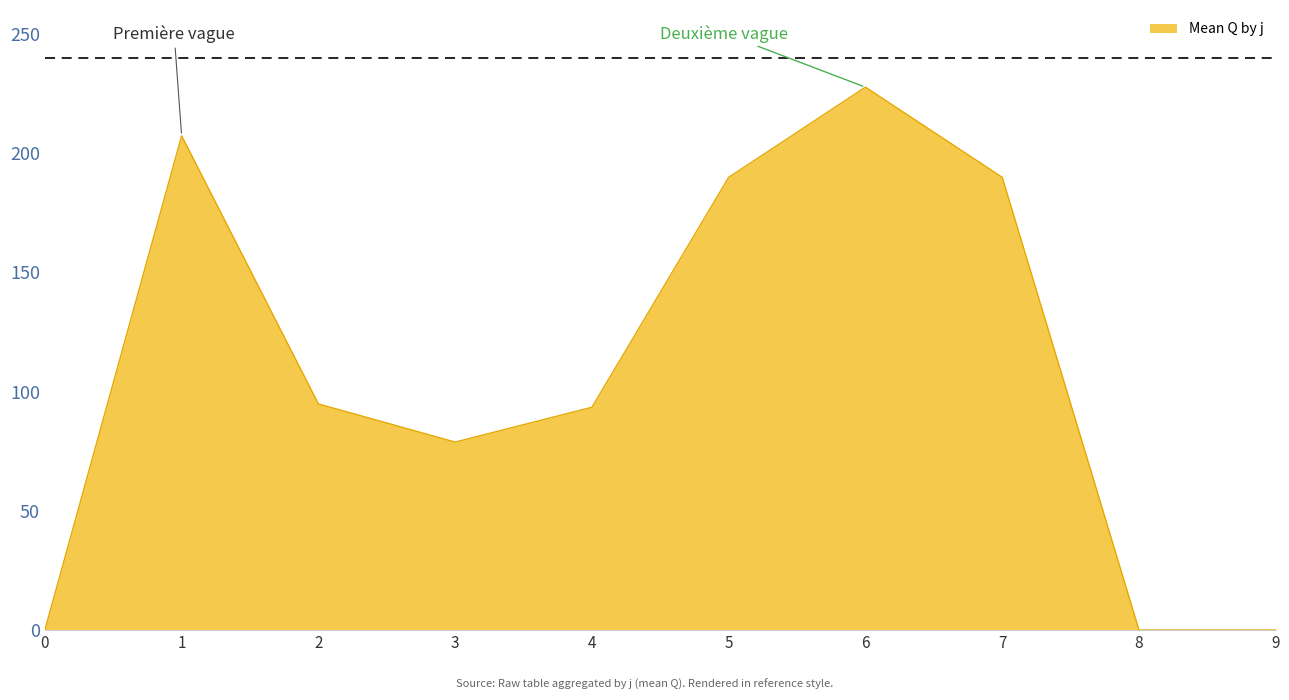

What is the greatest value displayed?

227.6